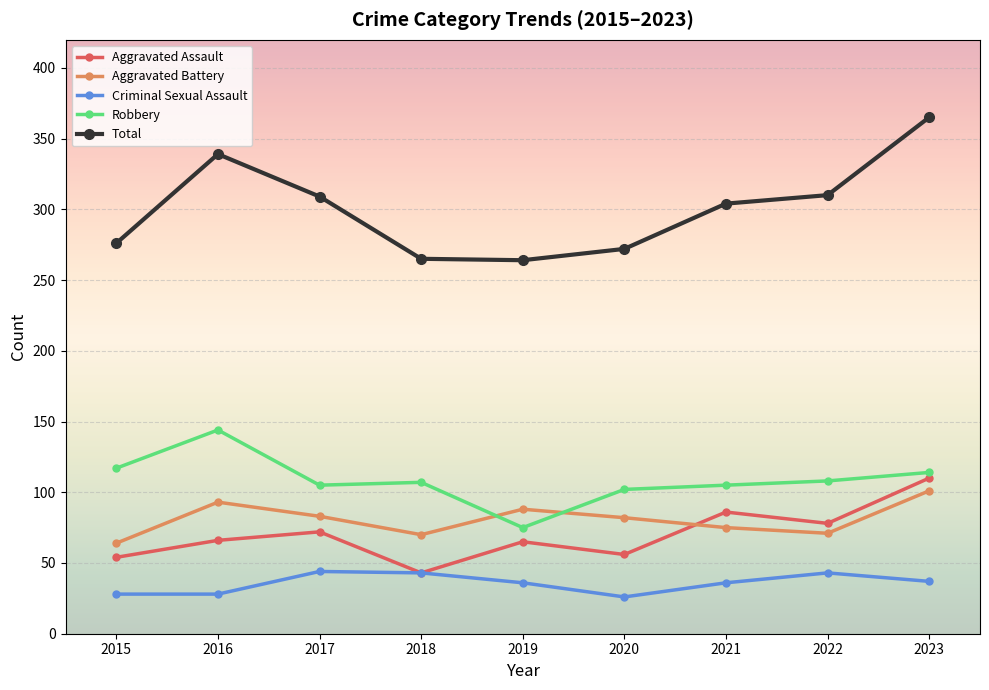

What is the sum of the Aggravated Assault values at 2019 and 2021?

151